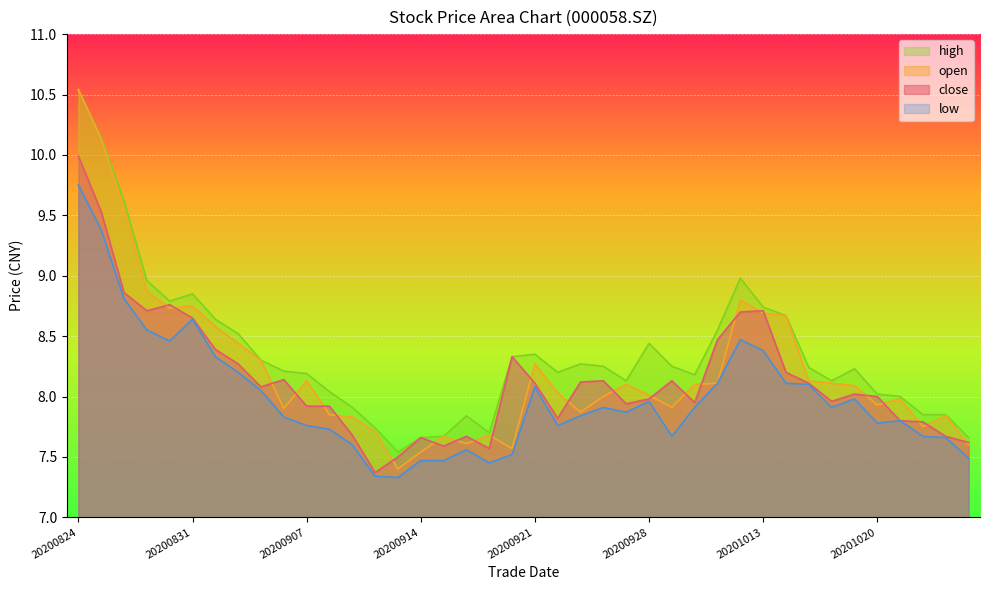

List the labels in order of open value, largest first.

20200824, 20200825, 20200826, 20200827, 20201012, 20200831, 20200828, 20201013, 20201014, 20200901, 20200902, 20200903, 20200921, 20200907, 20201015, 20201009, 20201016, 20200925, 20200930, 20201019, 20200922, 20200928, 20200924, 20201021, 20201020, 20200929, 20200904, 20200923, 20200908, 20201023, 20200909, 20201022, 20200910, 20200917, 20200915, 20200916, 20201026, 20200918, 20200914, 20200911